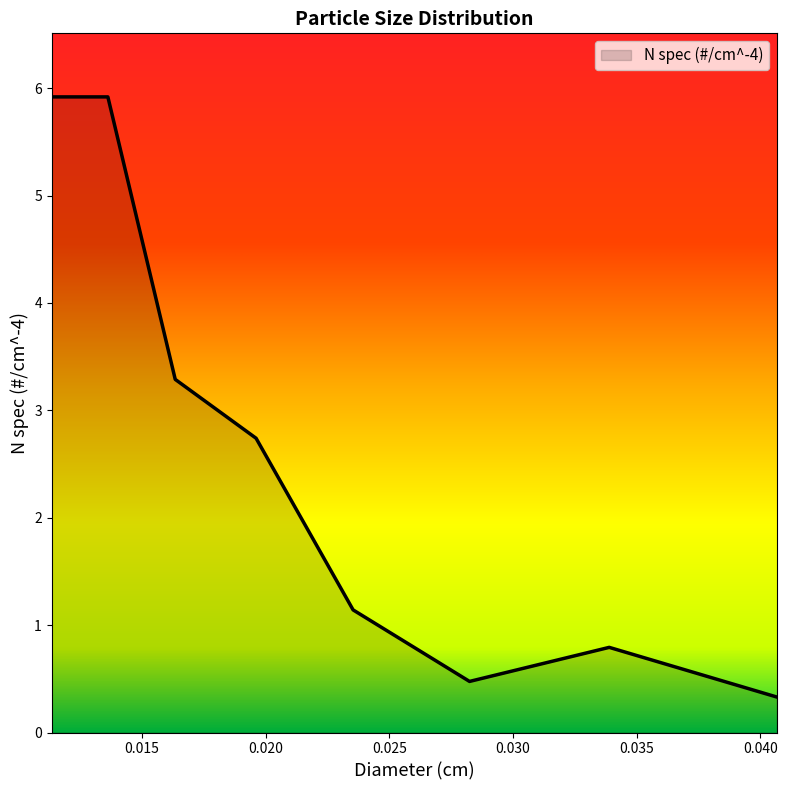

How many interior local valleys (lower than both neighbors) does the data have?

1